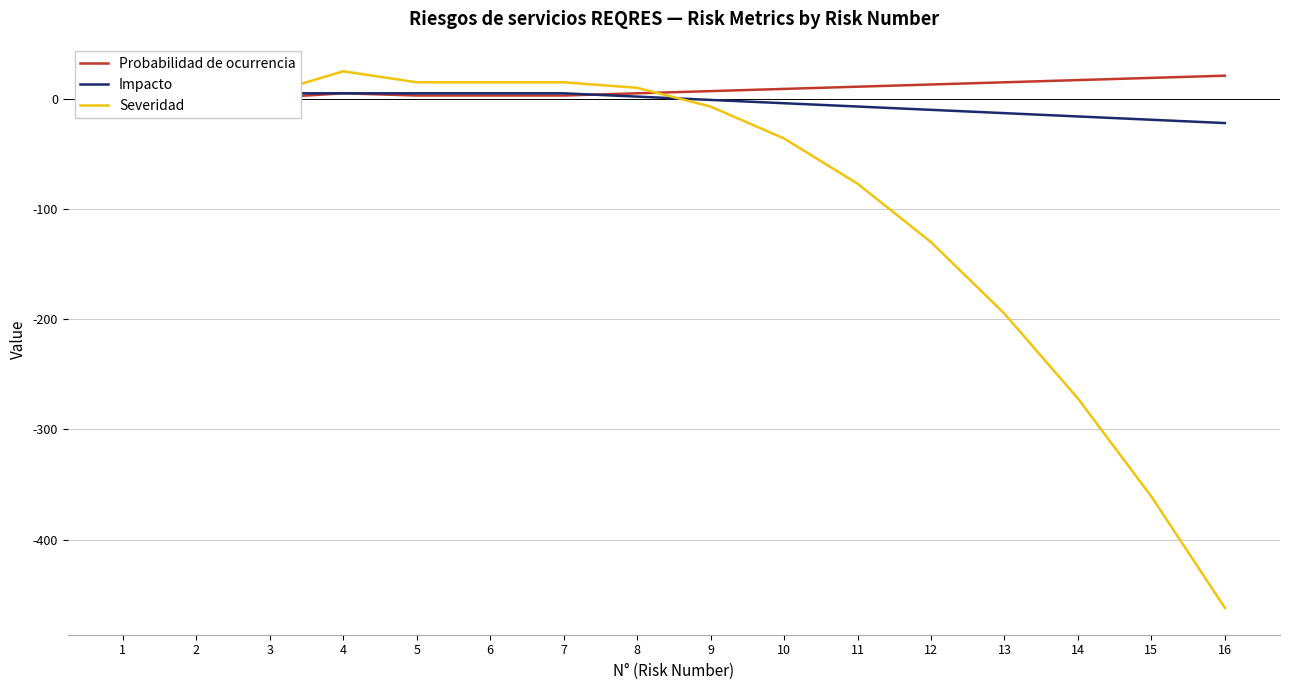

At which label is Probabilidad de ocurrencia closest to 11?

11